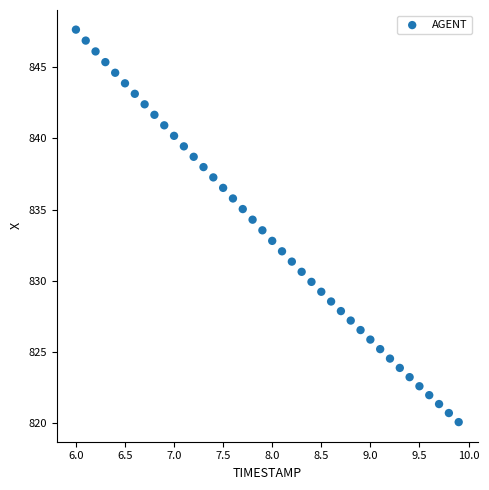

What is the range of X values (max minus min)?

3.9